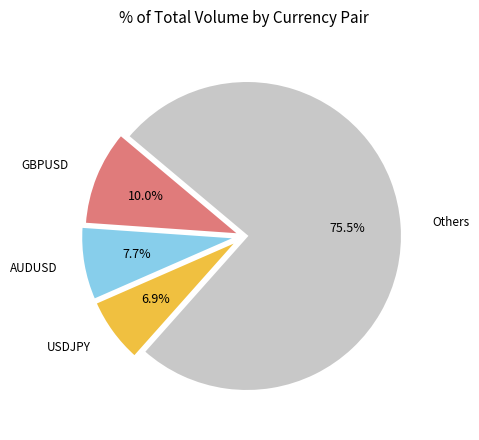

Is the sum of Others and GBPUSD greater than half?

Yes